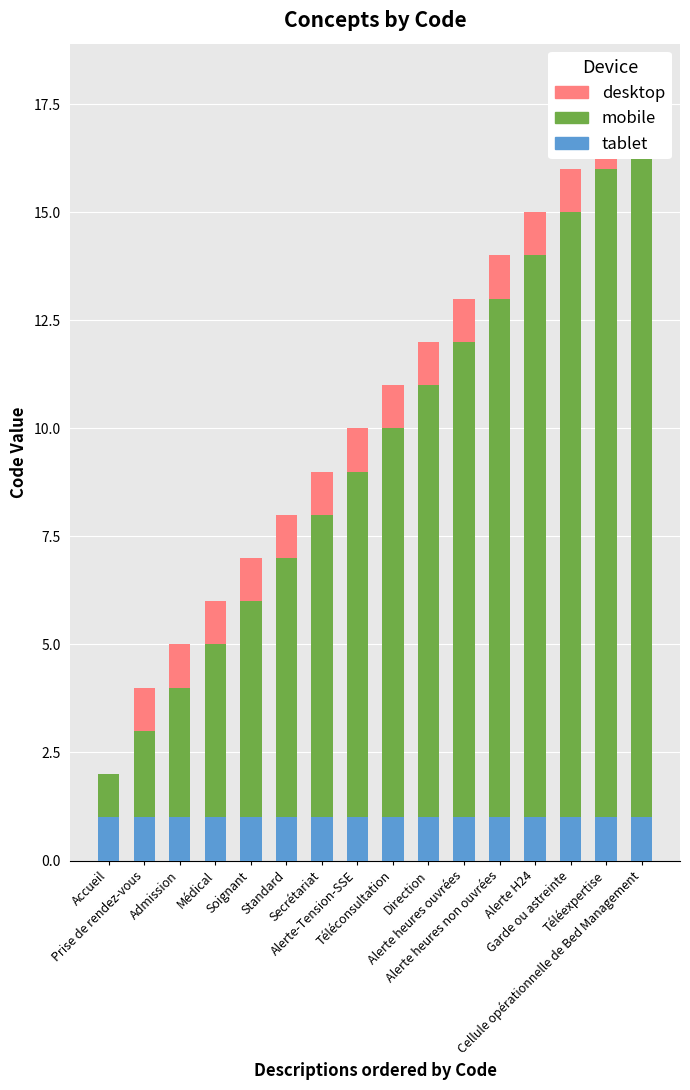

What is the spread (max minus min) of values at Alerte heures non ouvrées?

11